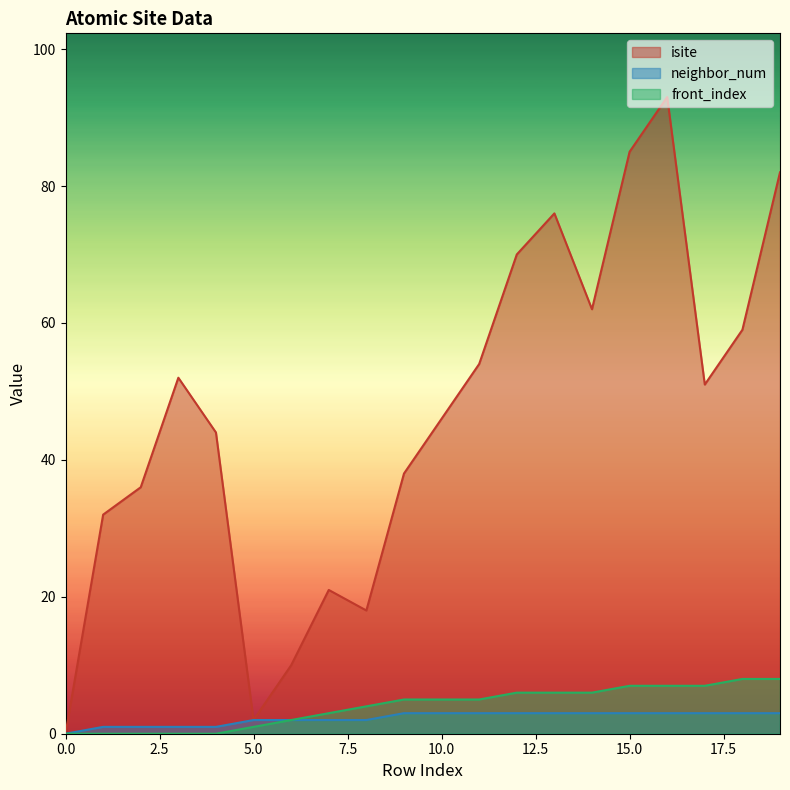

At 17, list the series in order from largest to smallest.

isite, front_index, neighbor_num